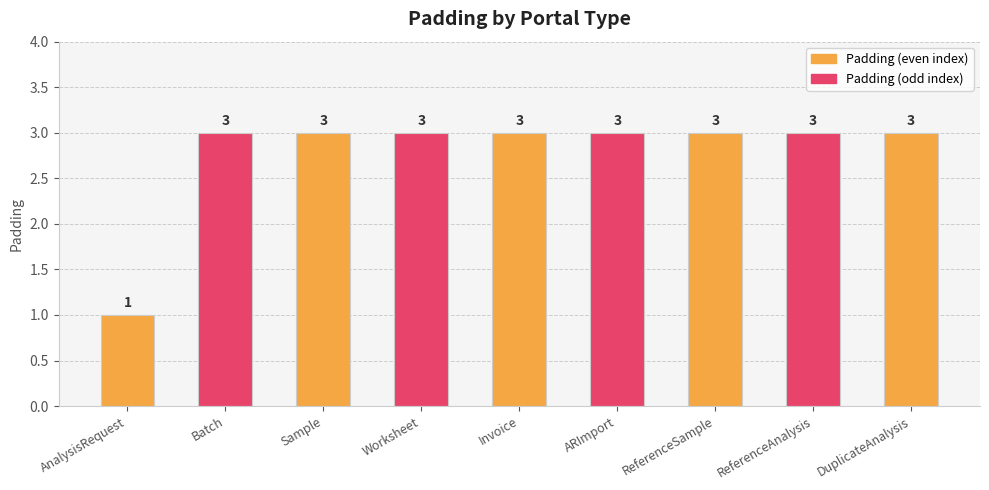

Count the values in the range 3 to 4.

8